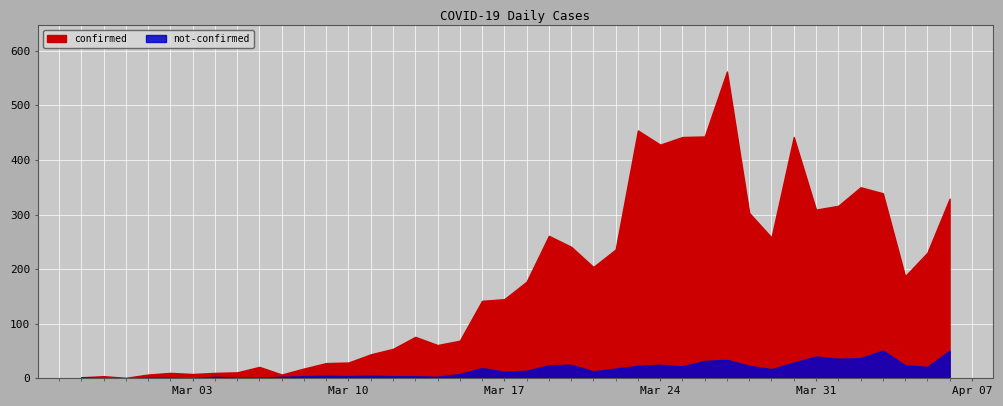

What is the difference between the highest and lowest values at 2020-04-05?

209